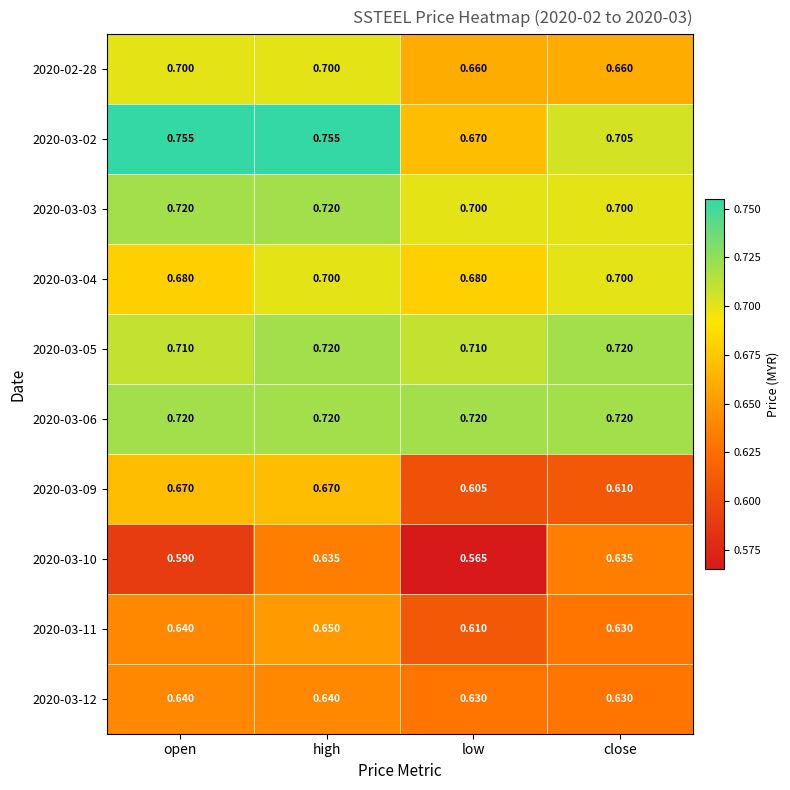

What is the total value across all series at close?

6.7